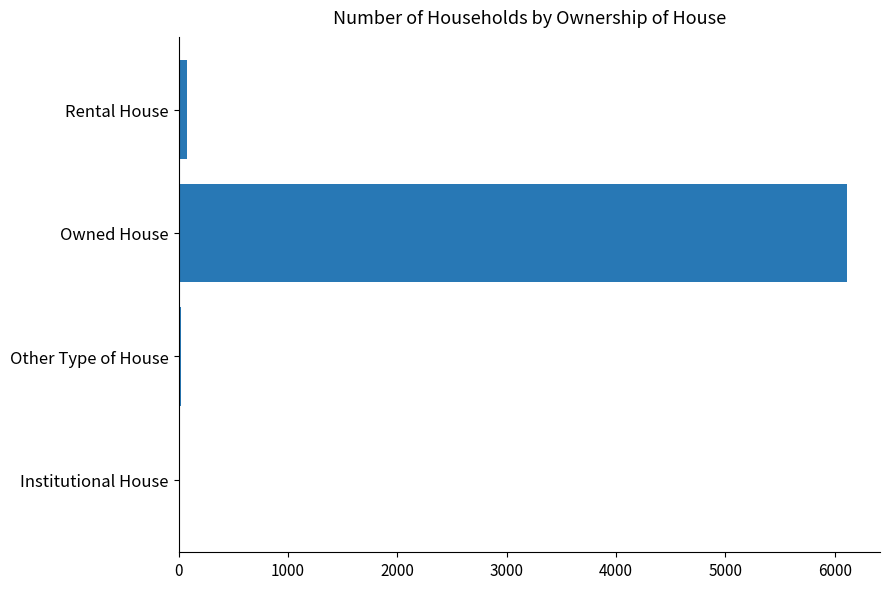

Does the chart contain stacked bars?

No